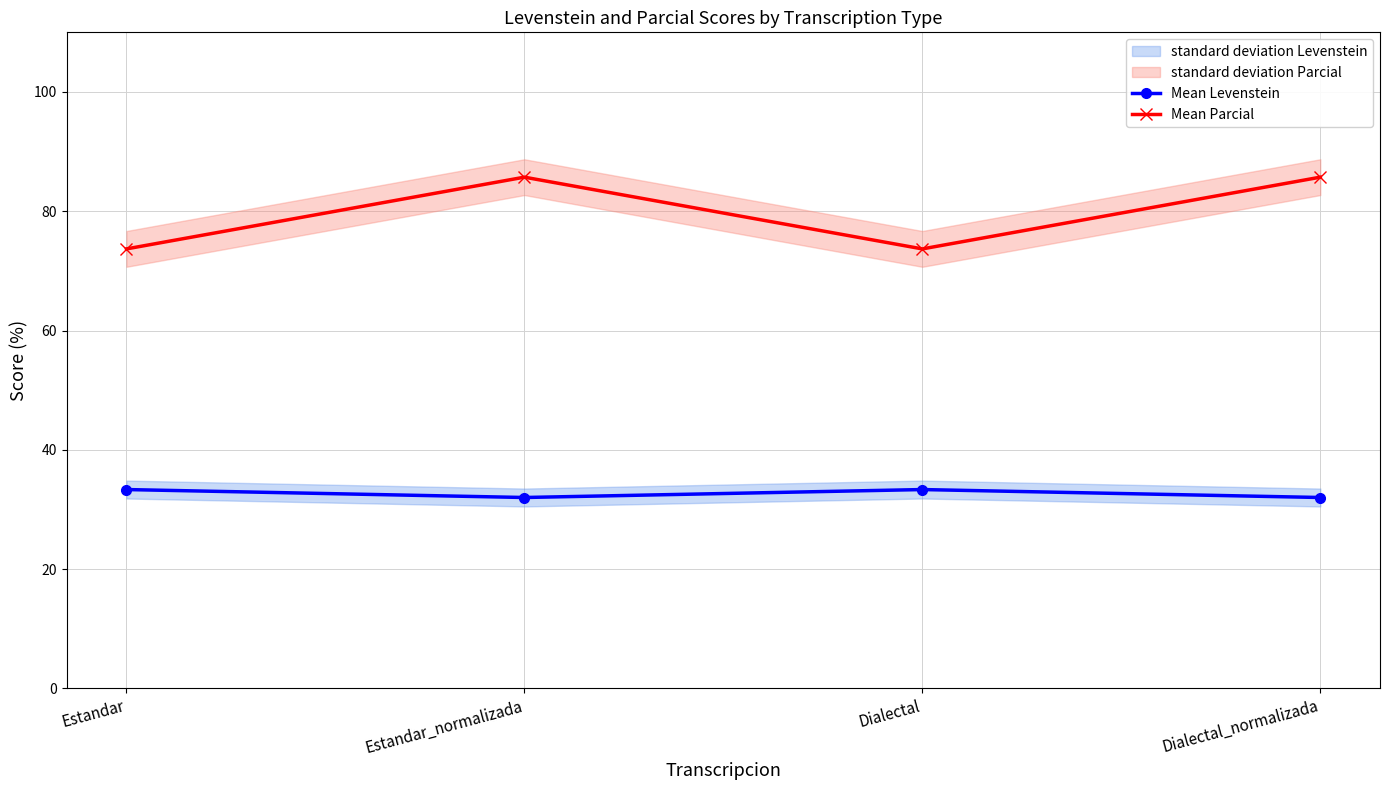

Reading left to right, extract all data points from this chart.

Mean Levenstein: 33.3	32.0	33.3	32.0
Mean Parcial: 73.7	85.7	73.7	85.7